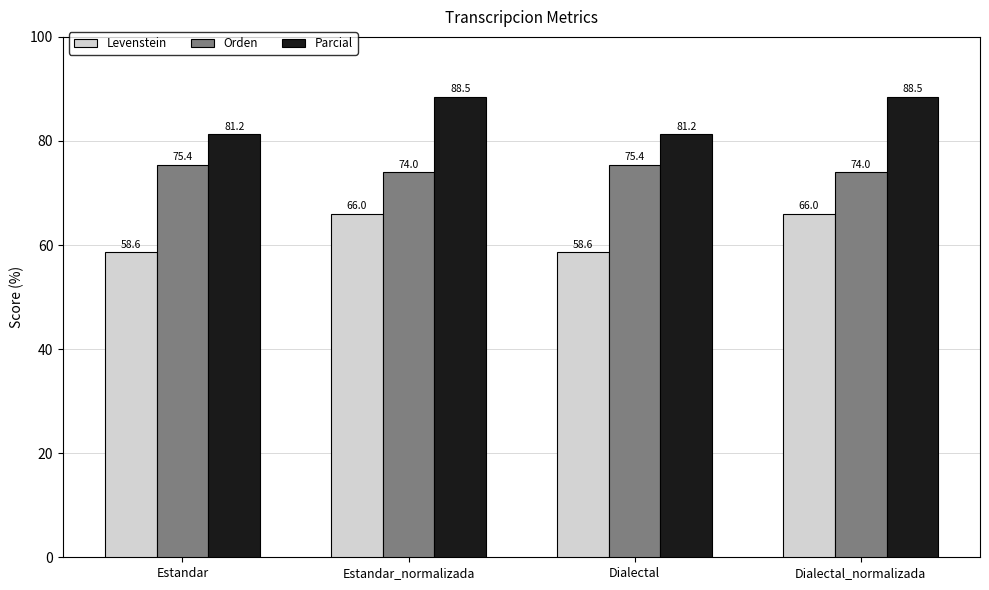

What value does the Orden series have at Dialectal?

75.4